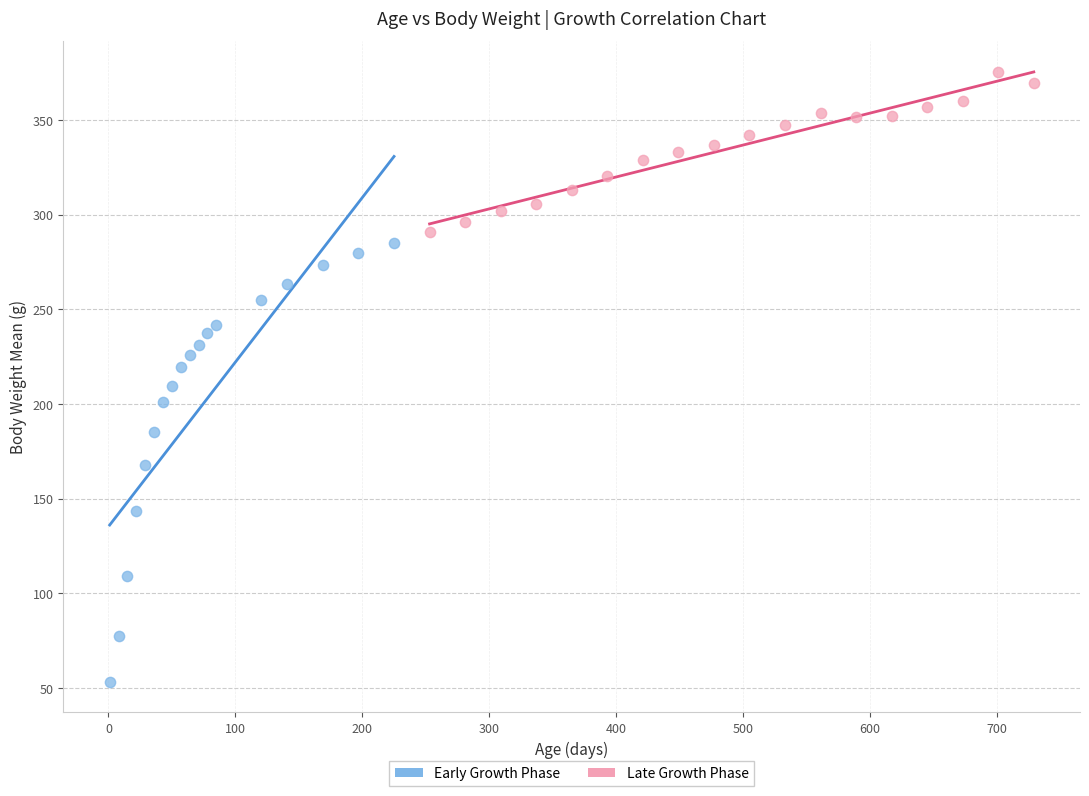

Which series reaches the minimum Y coordinate?

Early Growth Phase